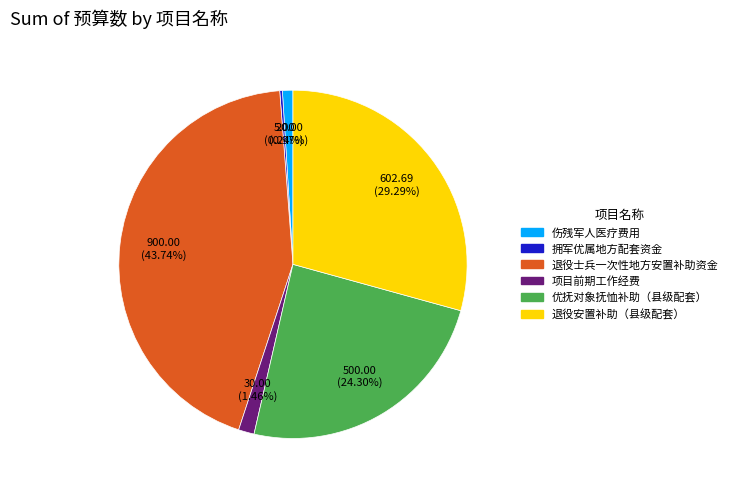

What is the largest slice in the pie chart?

退役士兵一次性地方安置补助资金